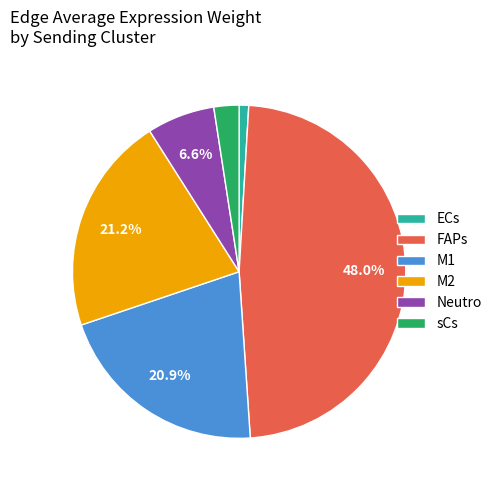

How many slices are in this pie chart?

6